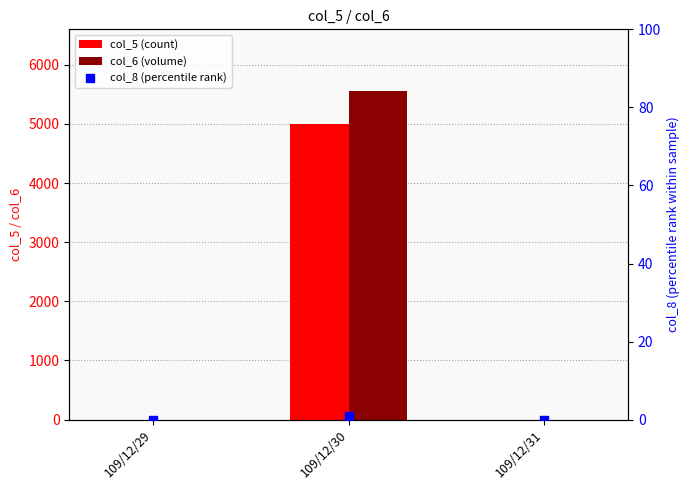

Which series reaches the maximum Y coordinate?

col_6 (volume)